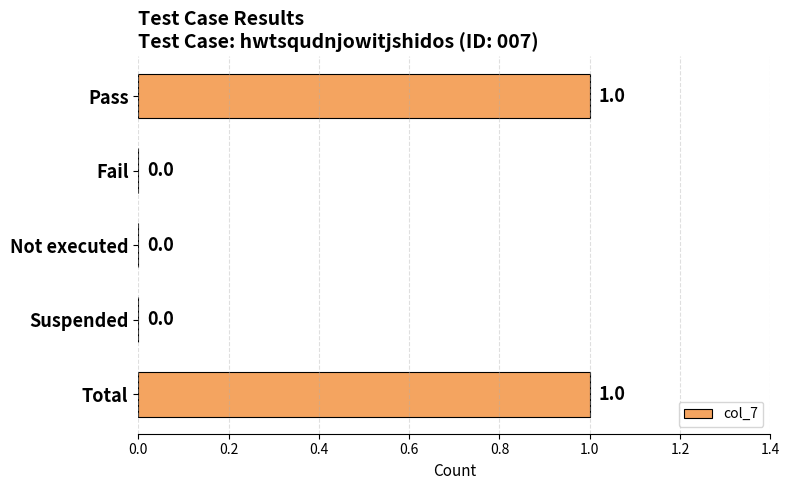

The chart shows a value of 1 at Total. True or false?

True